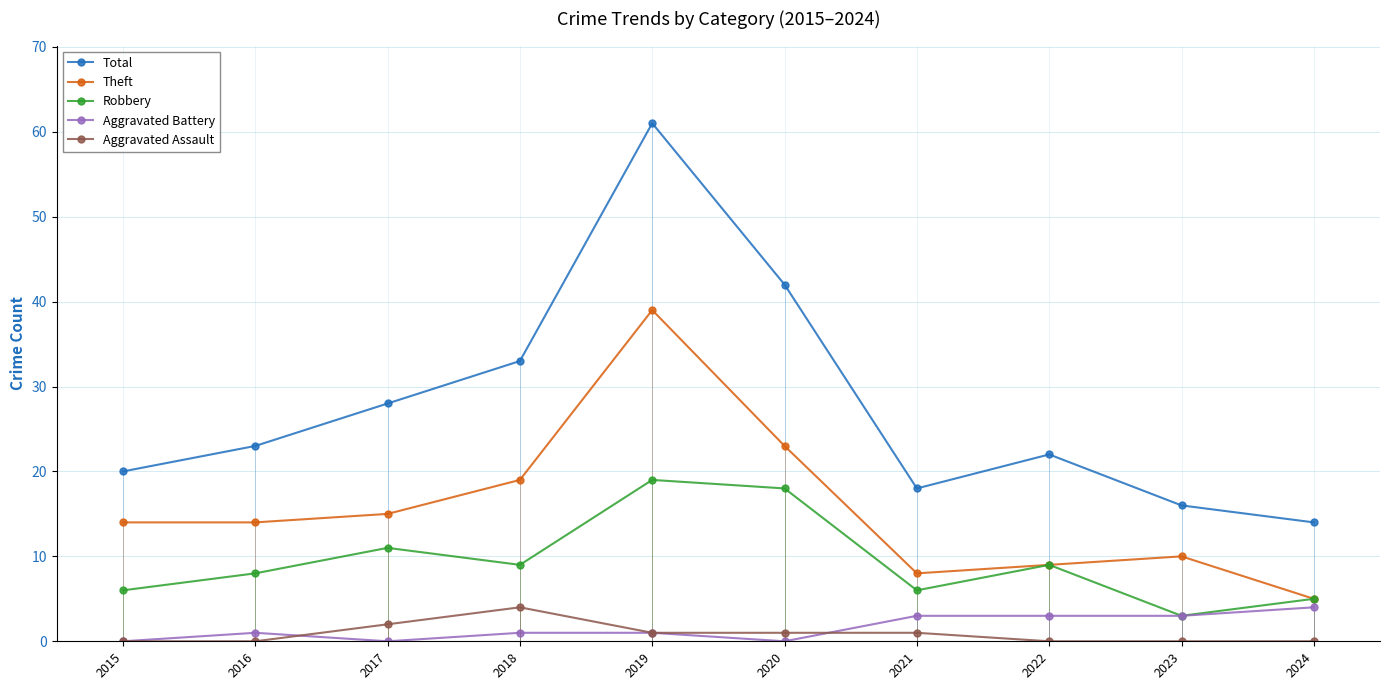

How many interior local peaks does the Robbery series have?

3